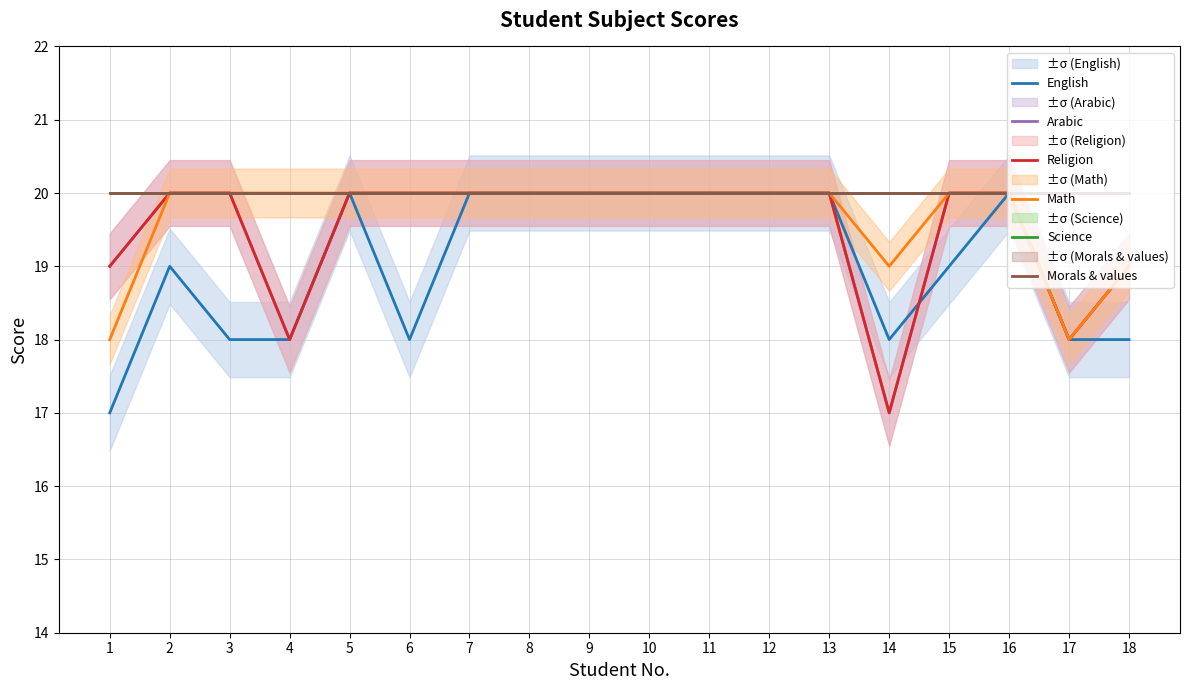

True or false: Science has more than 0 interior local peaks.

False